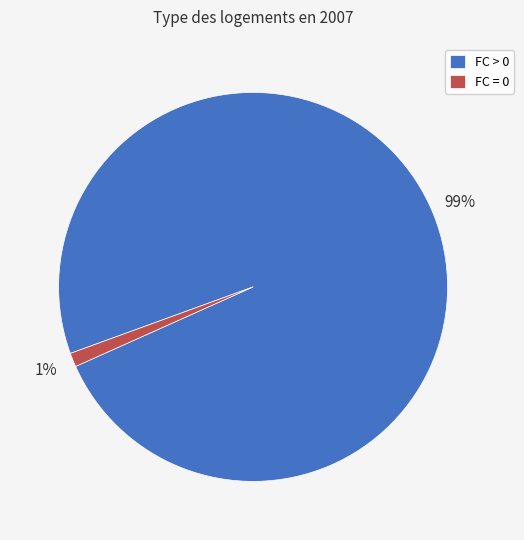

To the nearest percent, what is the combined percentage of FC > 0 and FC = 0?

100%